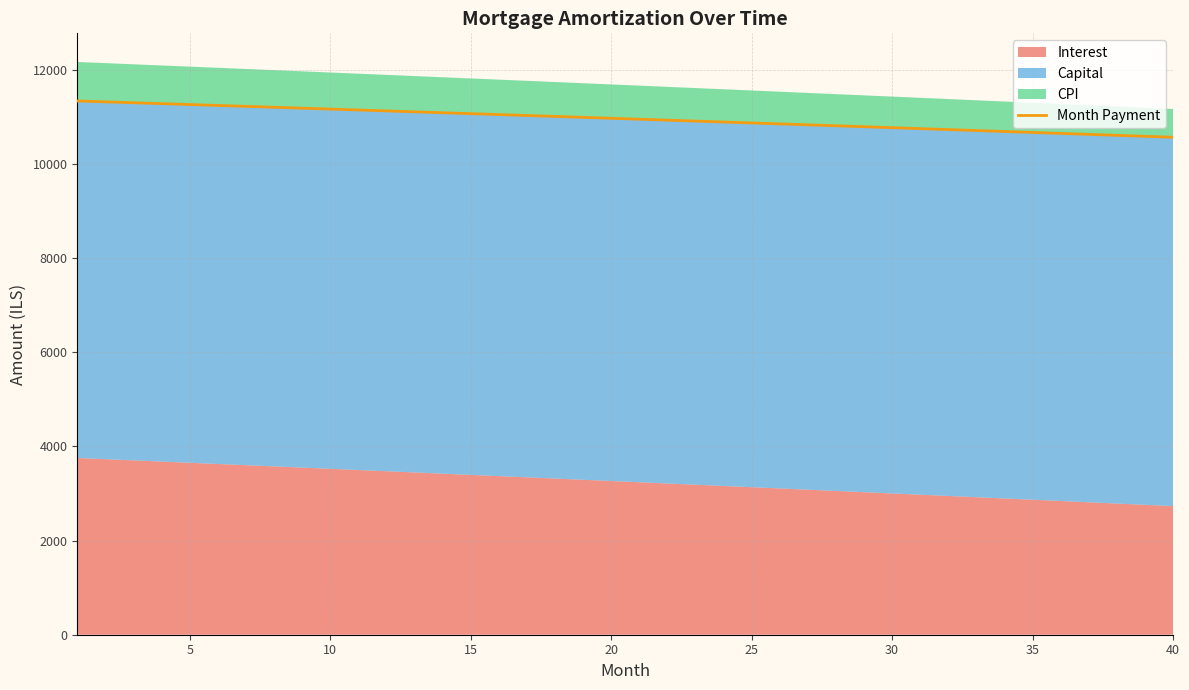

What is the minimum value for Month Payment?

10564.0